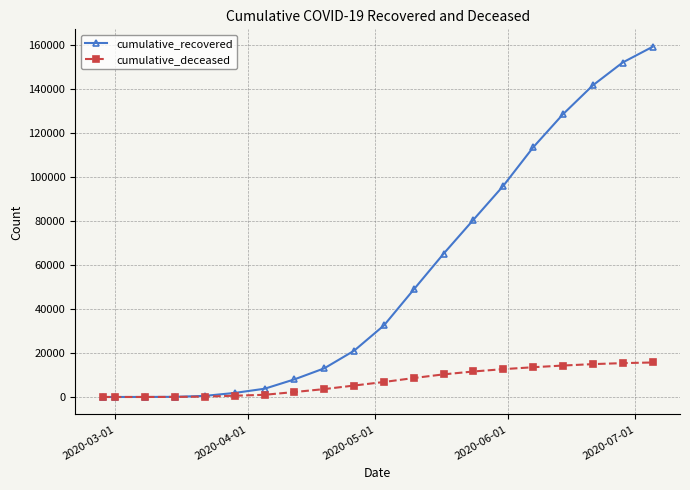

Which series has the largest total across all categories?

cumulative_recovered